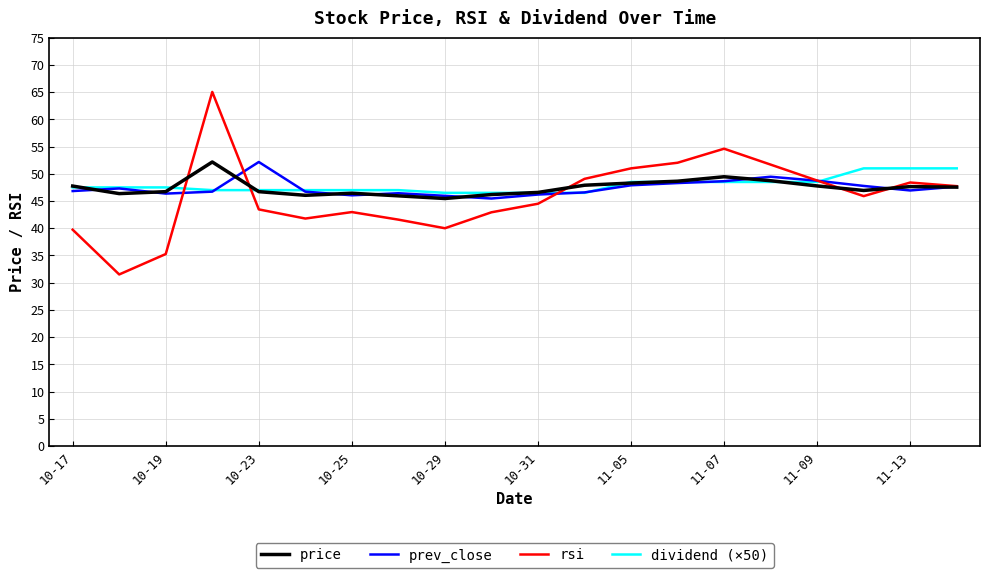

What is the smallest value displayed?

31.5